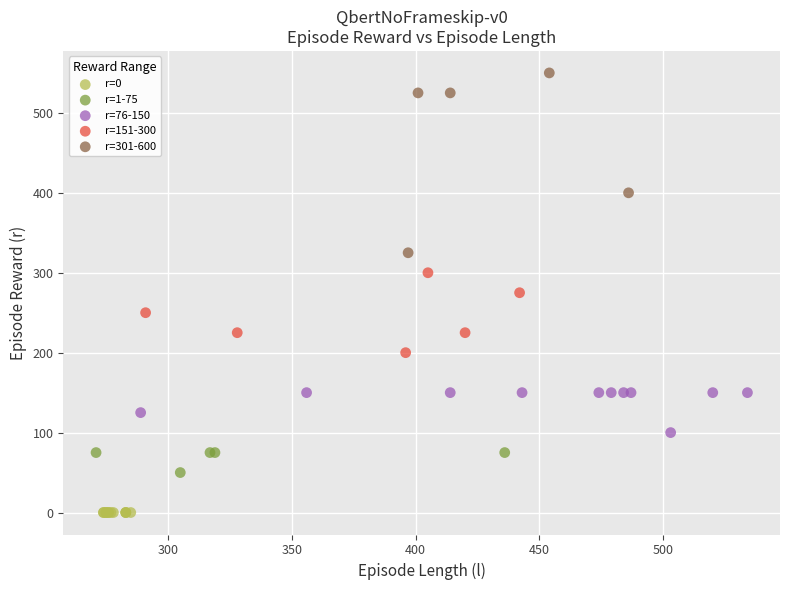

Which series reaches the maximum Y coordinate?

r=301-600